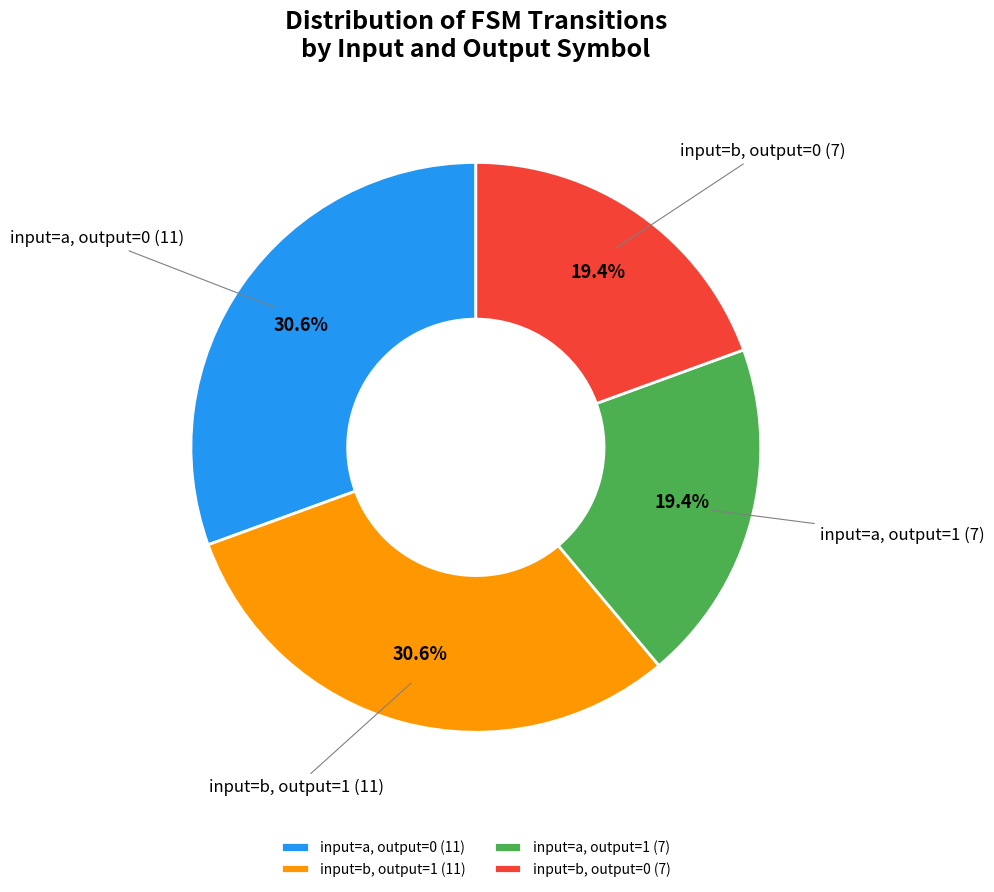

What portion of the pie excludes input=a, output=0 (11)?

69.4%